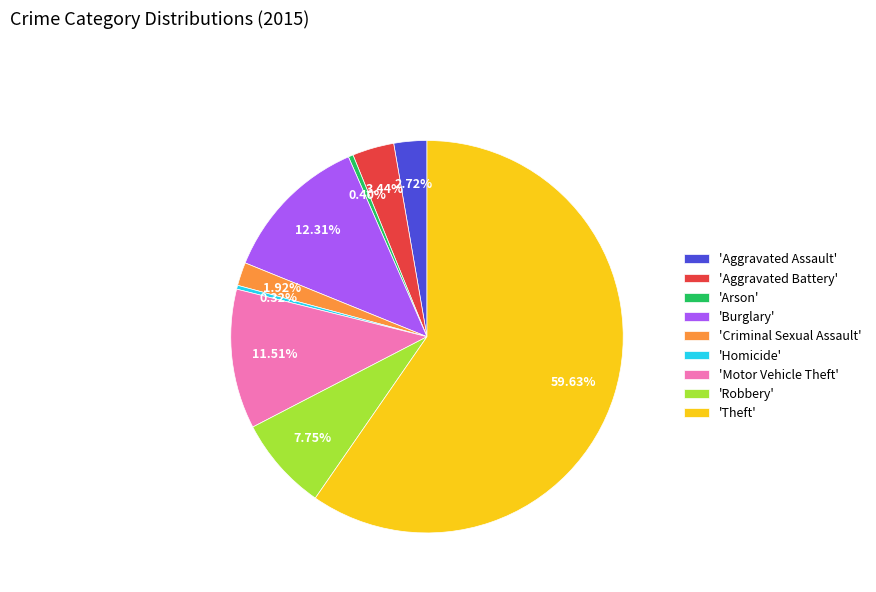

Between 'Homicide' and 'Motor Vehicle Theft', which is larger?

'Motor Vehicle Theft'